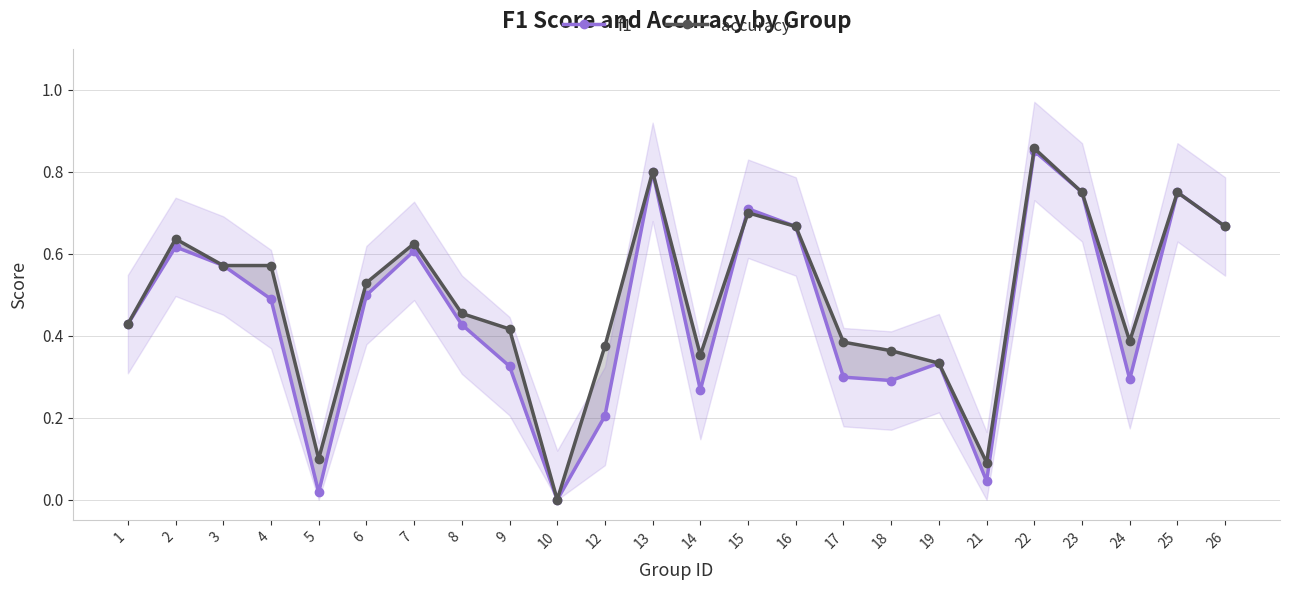

Between 17 and 18, which is larger?

17